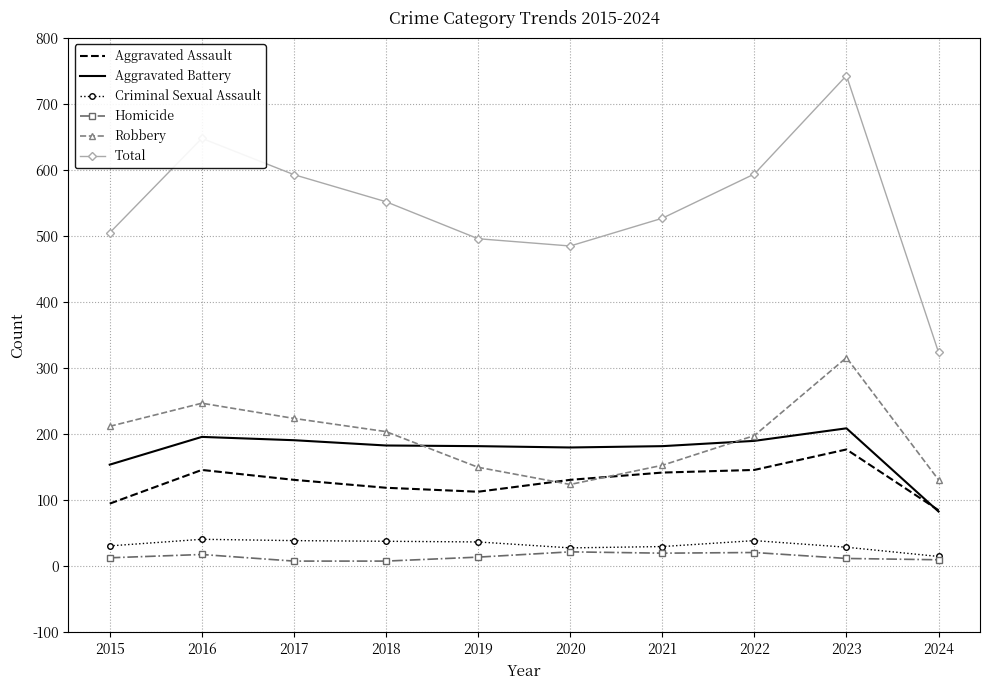

At how many categories does at least one series exceed 174?

10